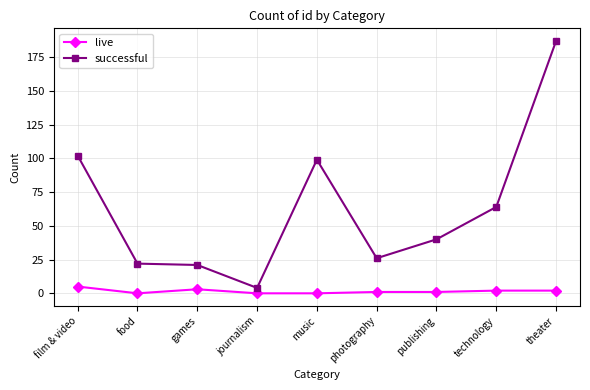

Rank the series by their maximum value, from lowest to highest.

live, successful